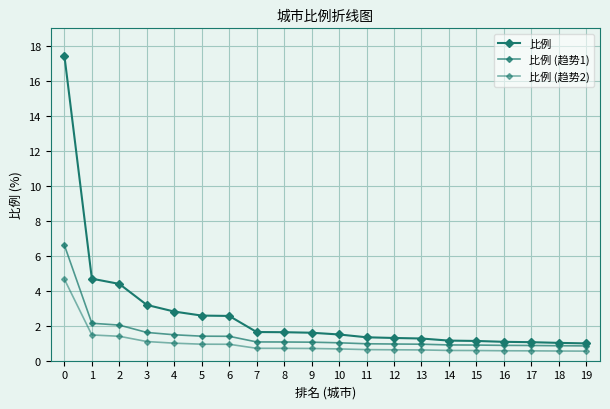

Between 16 and 18, which series saw the biggest shift?

比例